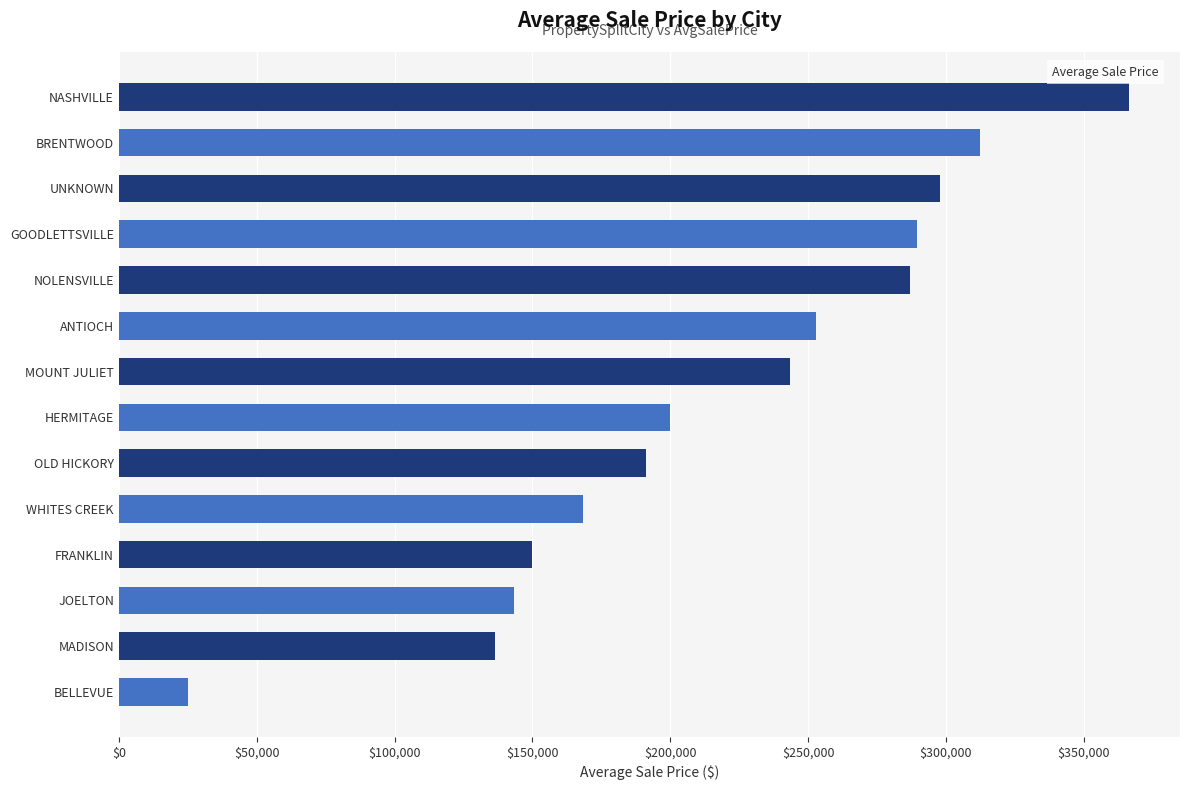

What is the average value?

218864.8